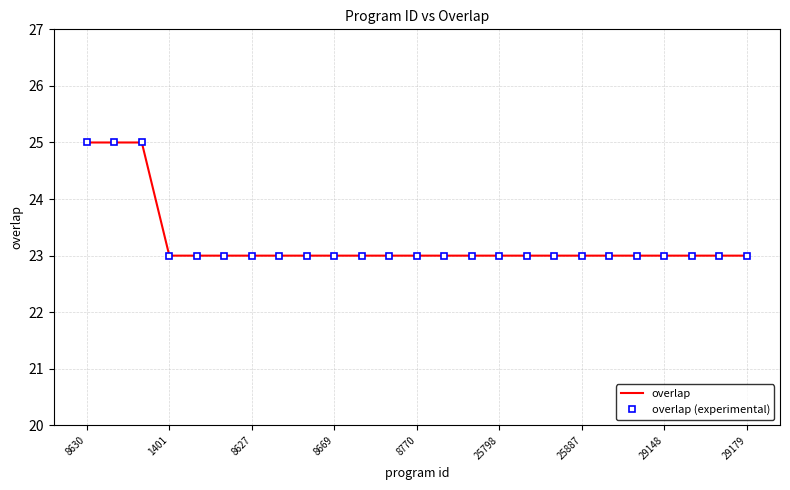

At how many categories does at least one series exceed 24?

3